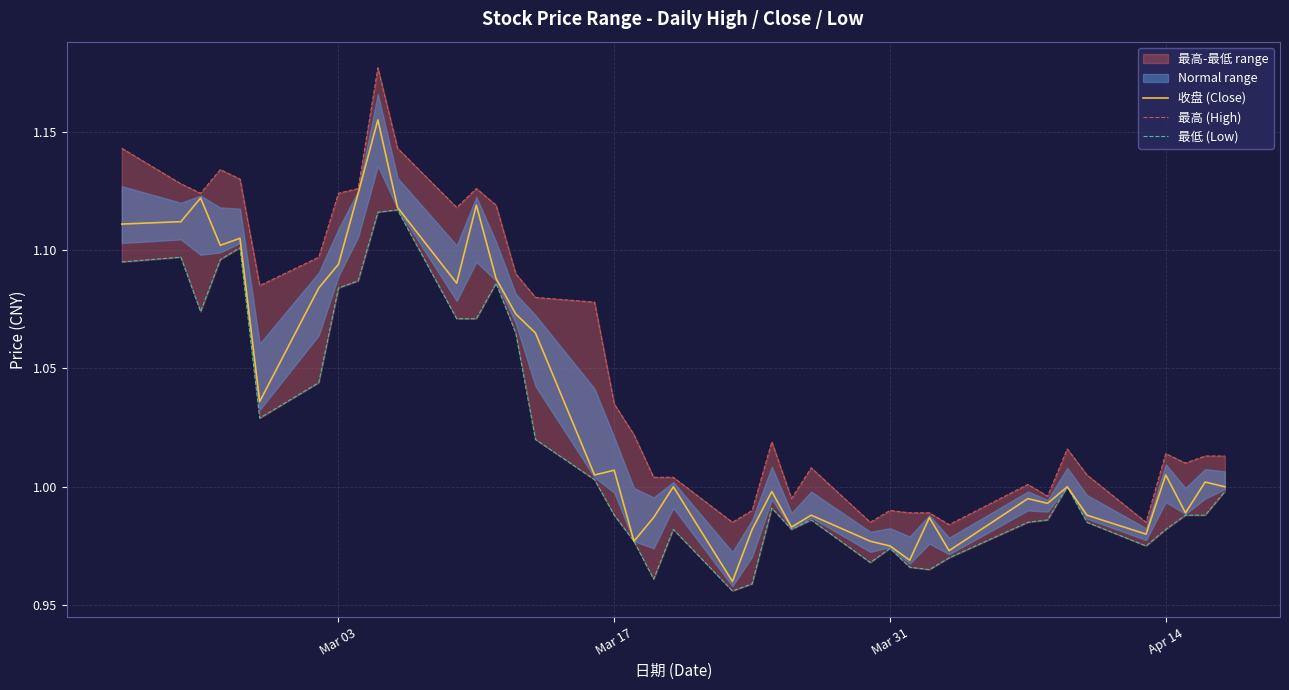

True or false: 收盘 (Close) has a value of 0.3 at Mar 03.

False